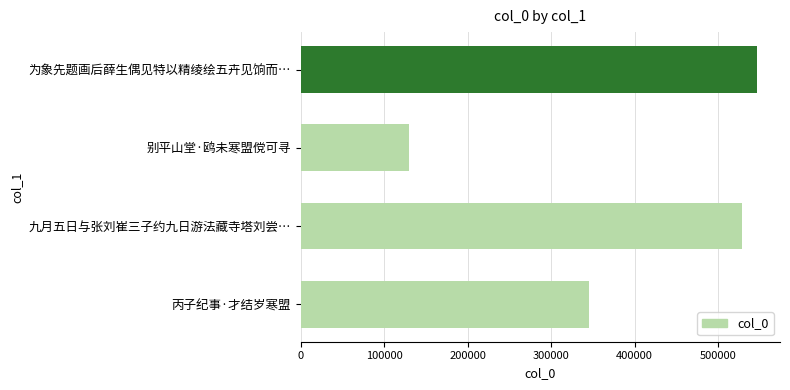

What is the difference between the maximum and second lowest values?

201467